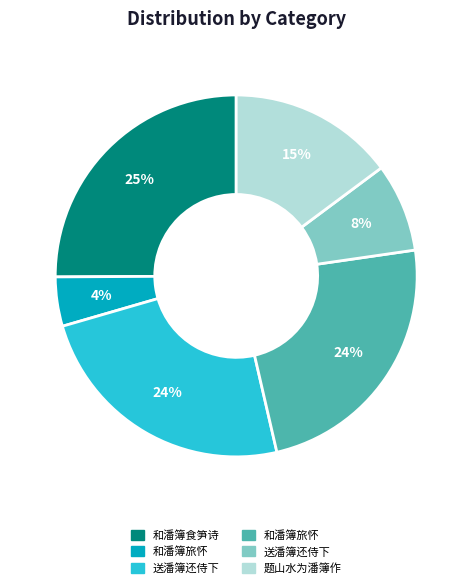

Is there any slice that represents more than half of the pie?

No